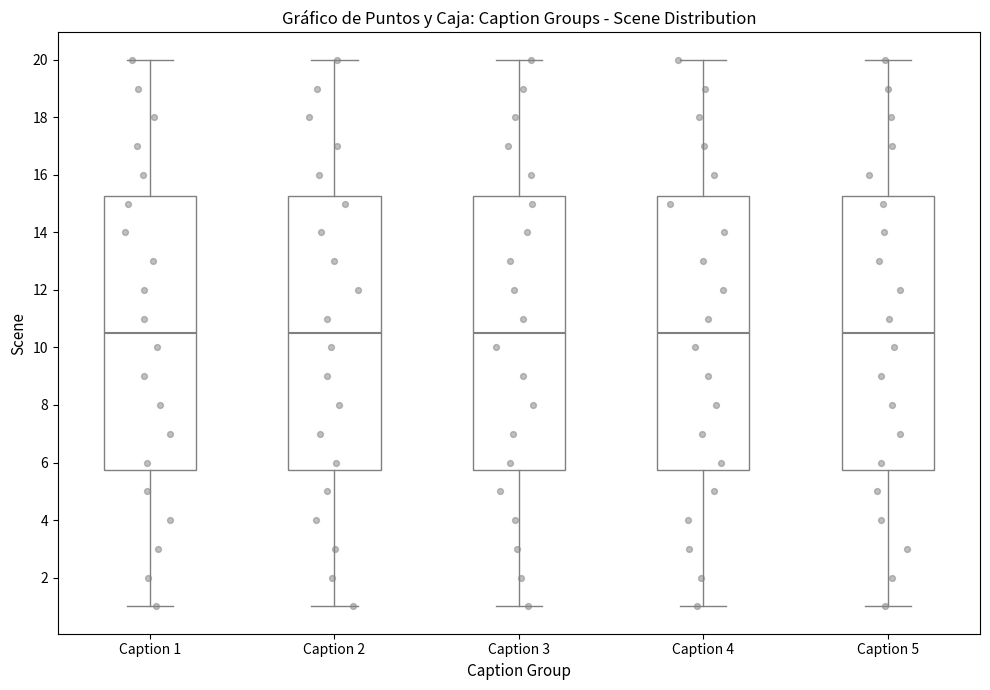

Reading left to right, transcribe this box plot: for each box, give where its median line is, the range the box spans, and where its two whiskers end, as read against the y-axis. The values are not printed on the chart, so give them approximately, as read against the axis.

Caption 1: median 10.6, box 5.8 to 15.2, whiskers 1.0 to 20.0
Caption 2: median 10.6, box 5.8 to 15.2, whiskers 1.0 to 20.0
Caption 3: median 10.6, box 5.8 to 15.2, whiskers 1.0 to 20.0
Caption 4: median 10.6, box 5.8 to 15.2, whiskers 1.0 to 20.0
Caption 5: median 10.6, box 5.8 to 15.2, whiskers 1.0 to 20.0